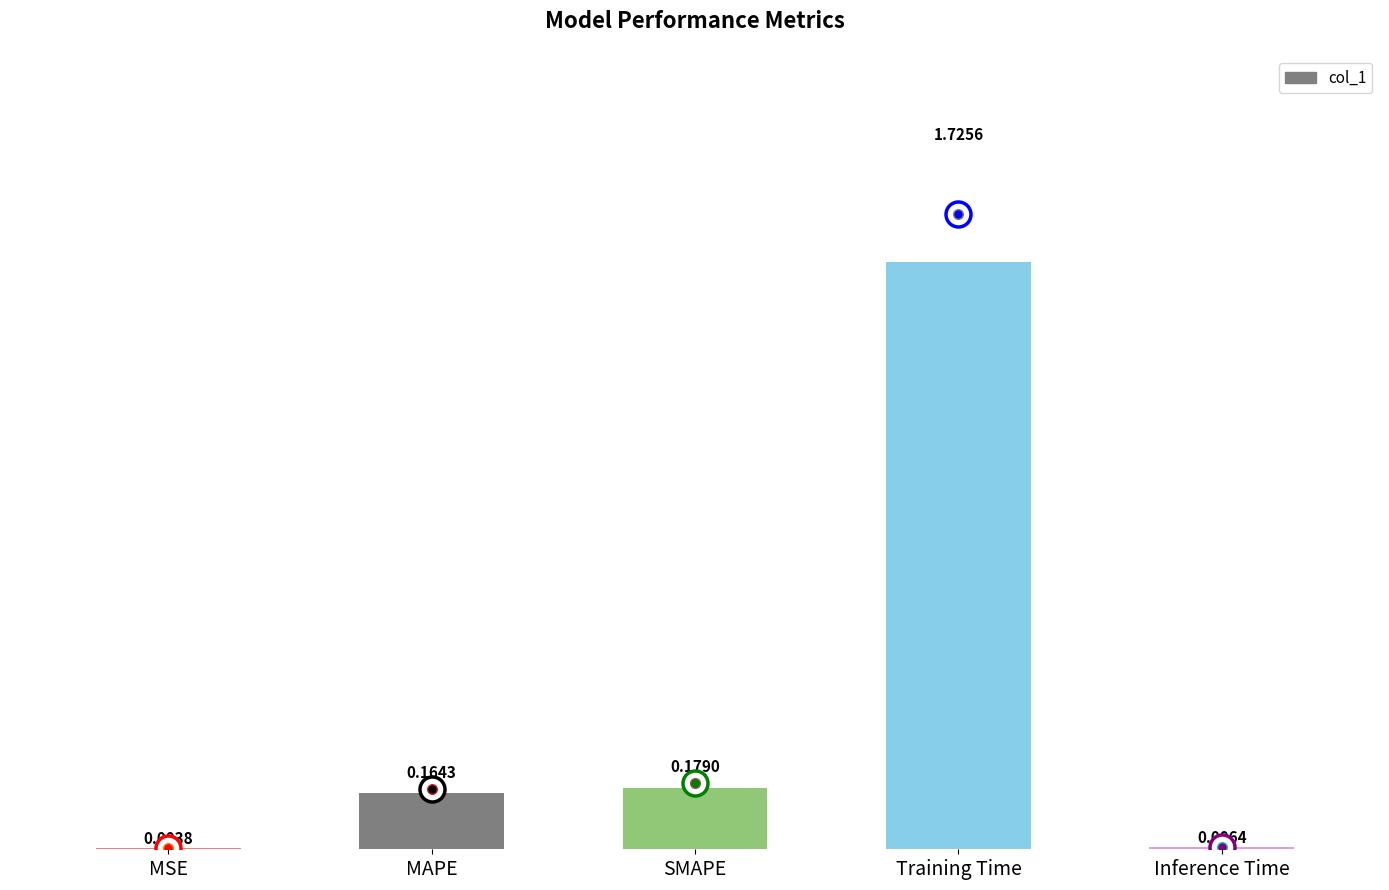

Are the bars horizontal?

No